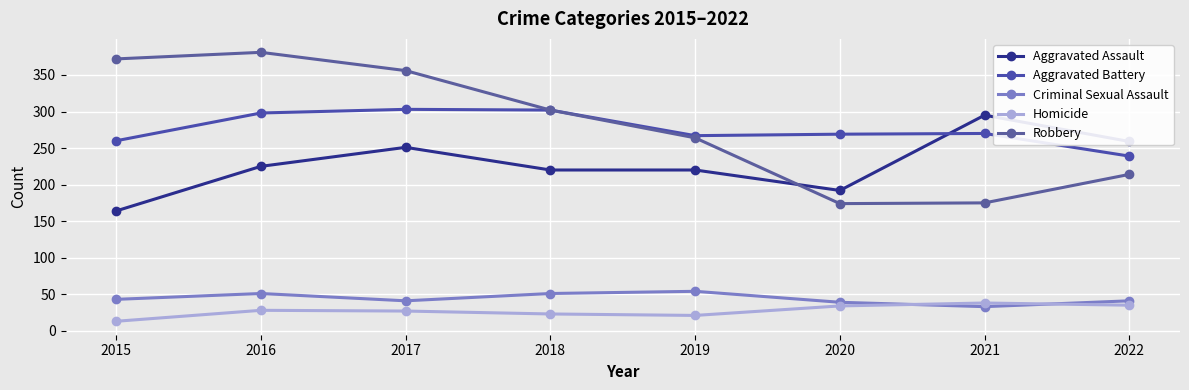

Between 2021 and 2018, which is larger?

2021